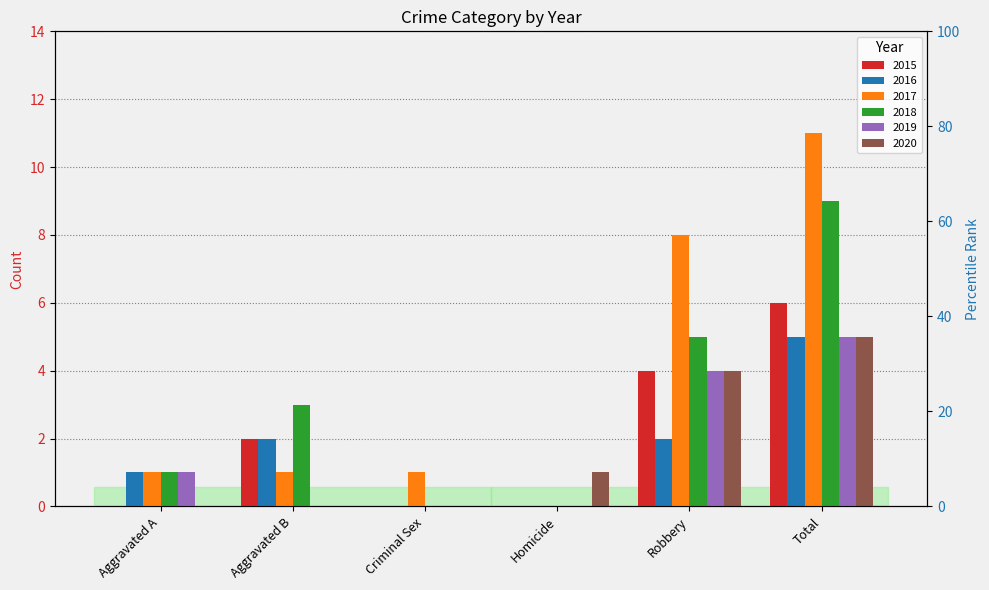

List the labels in order of 2019 value, largest first.

Total, Robbery, Aggravated A, Aggravated B, Criminal Sex, Homicide